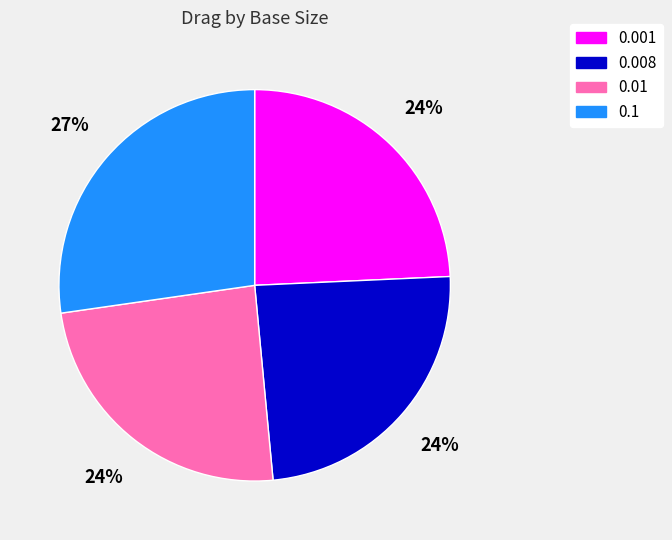

To the nearest percent, what is the difference between the largest and smallest slice percentages?

3%